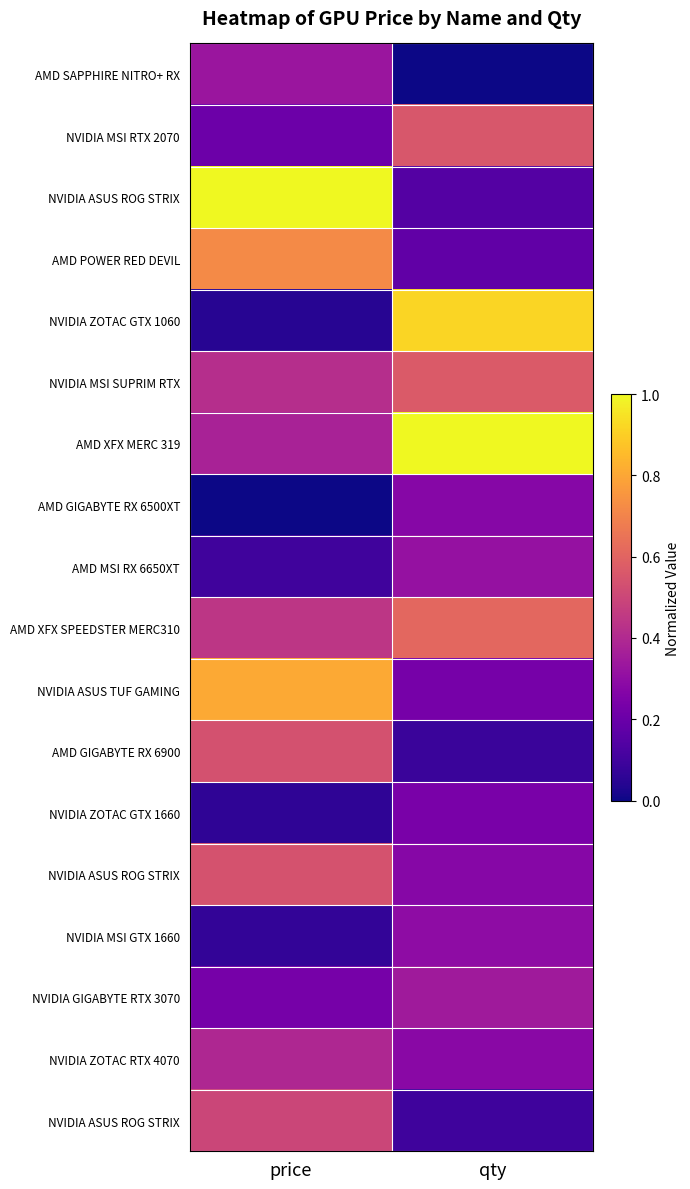

What is the difference between the highest and lowest values at price?

1.0